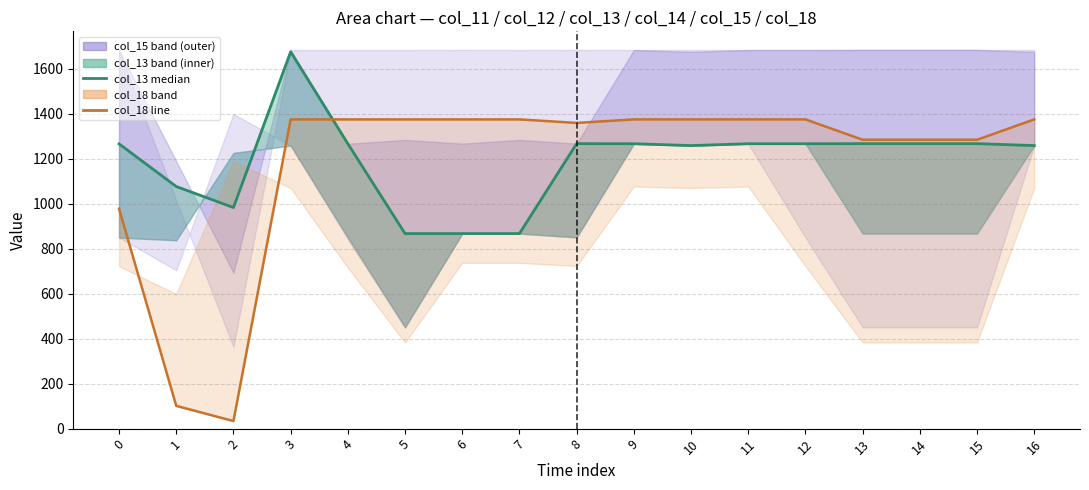

At which category does col_18 line reach its first local valley?

2